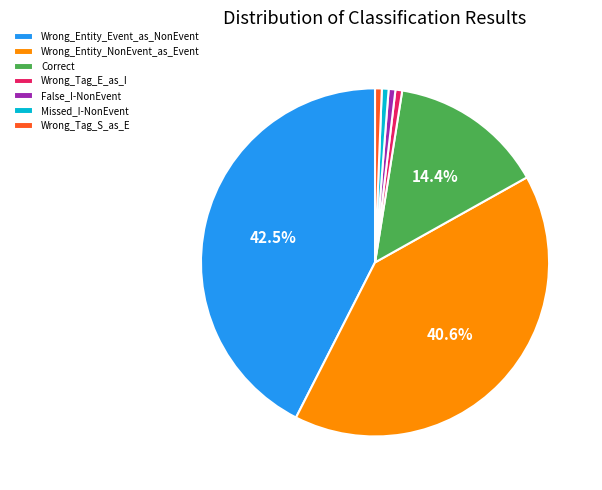

To the nearest percent, what portion does Wrong_Entity_NonEvent_as_Event represent?

41%